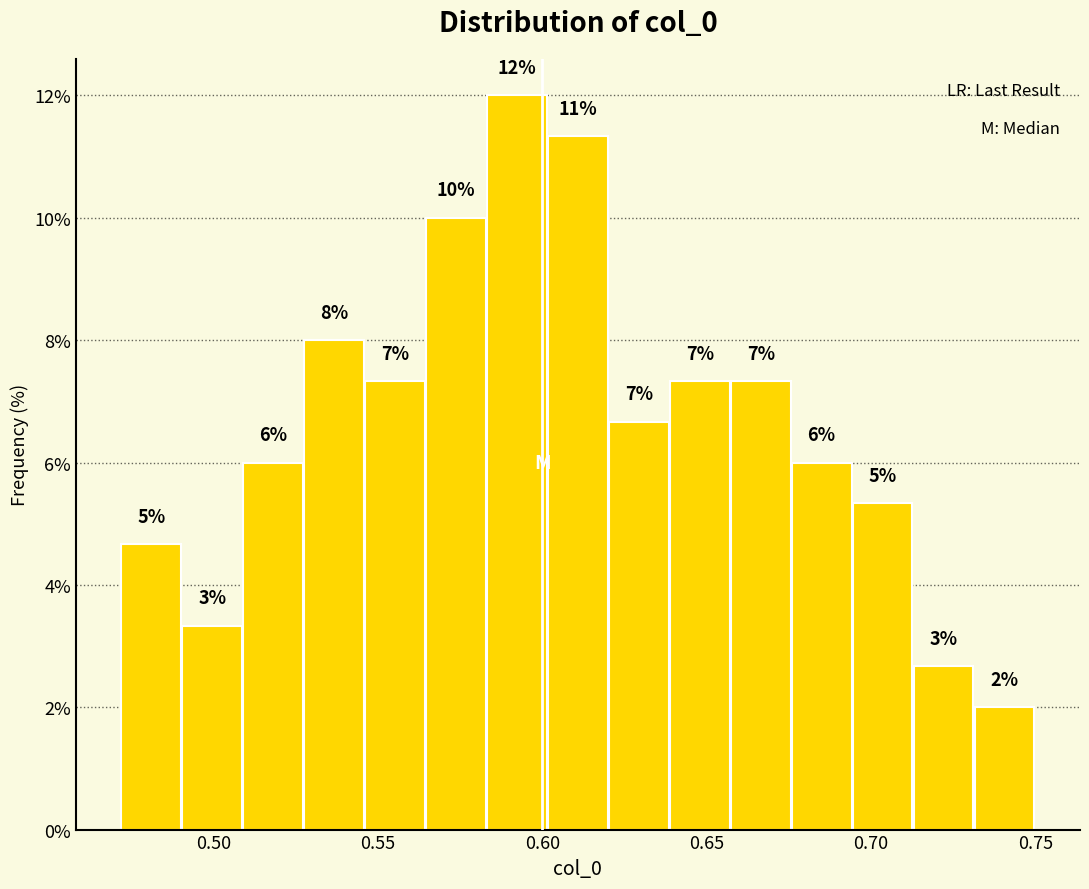

Around what value on the x-axis is the tallest bar? Give the approximate position of its centre, as read against the axis.

0.590